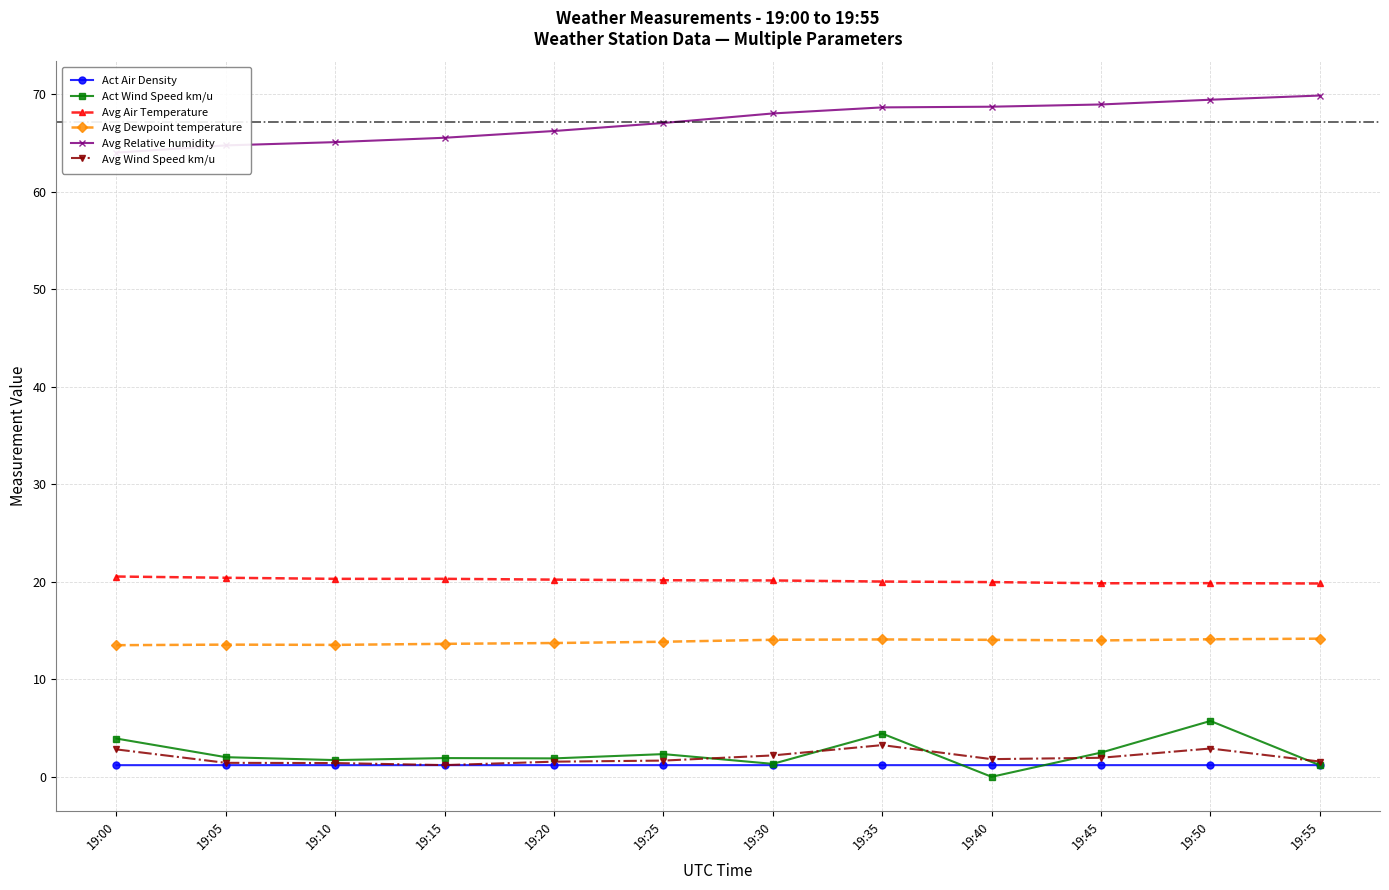

Which series changed the most between 19:00 and 19:55?

Avg Relative humidity